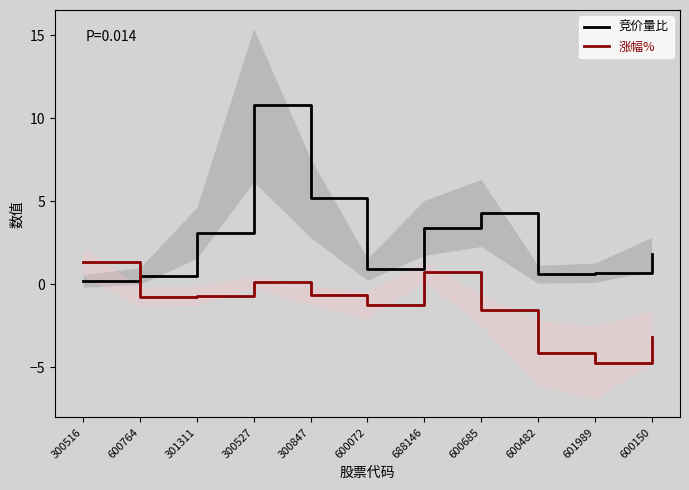

How many intersections are there between 竞价量比 and 涨幅%?

1